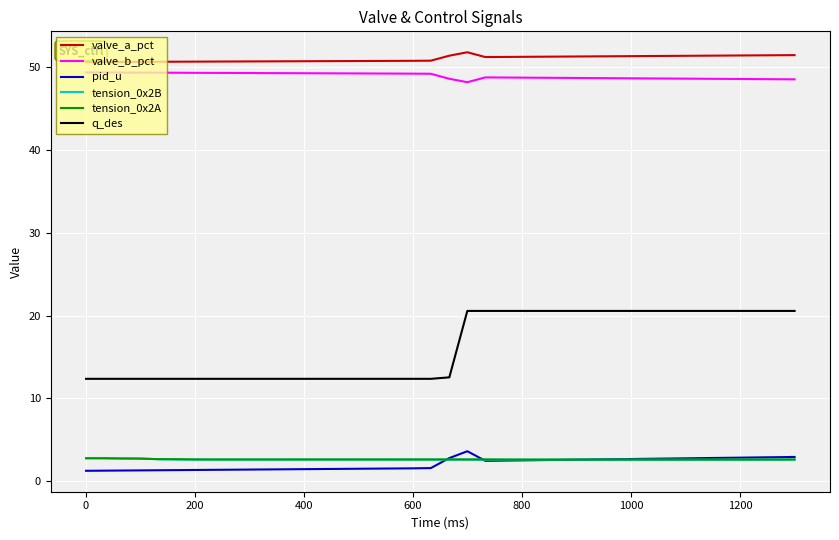

What is the maximum value for tension_0x2B?

2.8